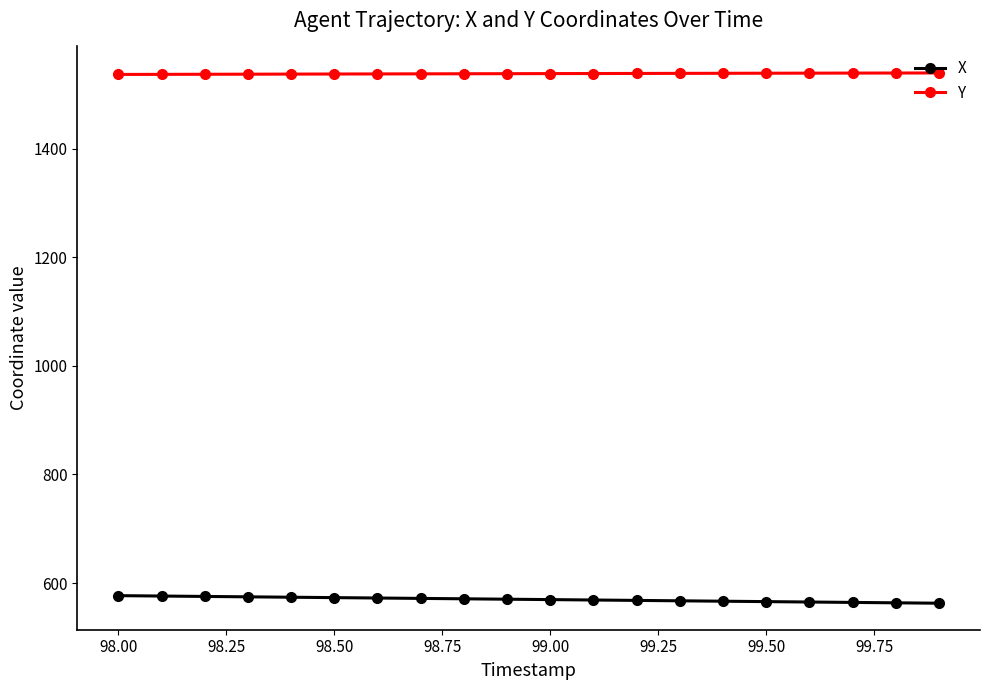

List the series in order of their peak value, lowest first.

X, Y